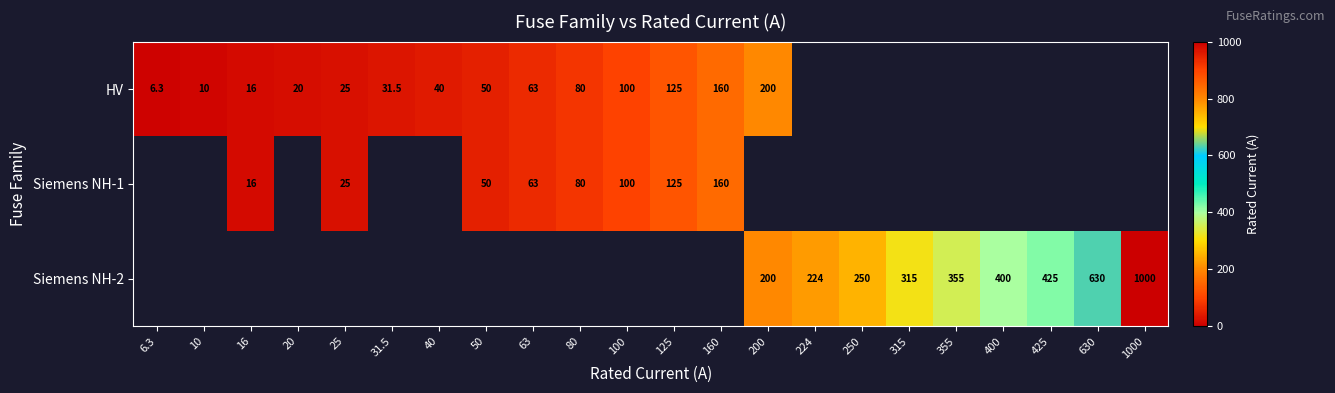

Is it true that Siemens NH-1 equals 69.7 at 160?

False